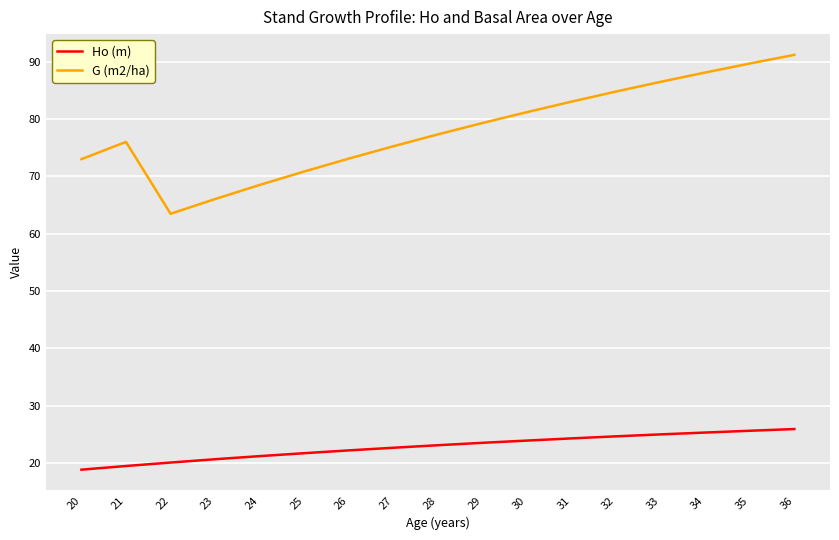

List the series in order of their peak value, lowest first.

Ho (m), G (m2/ha)